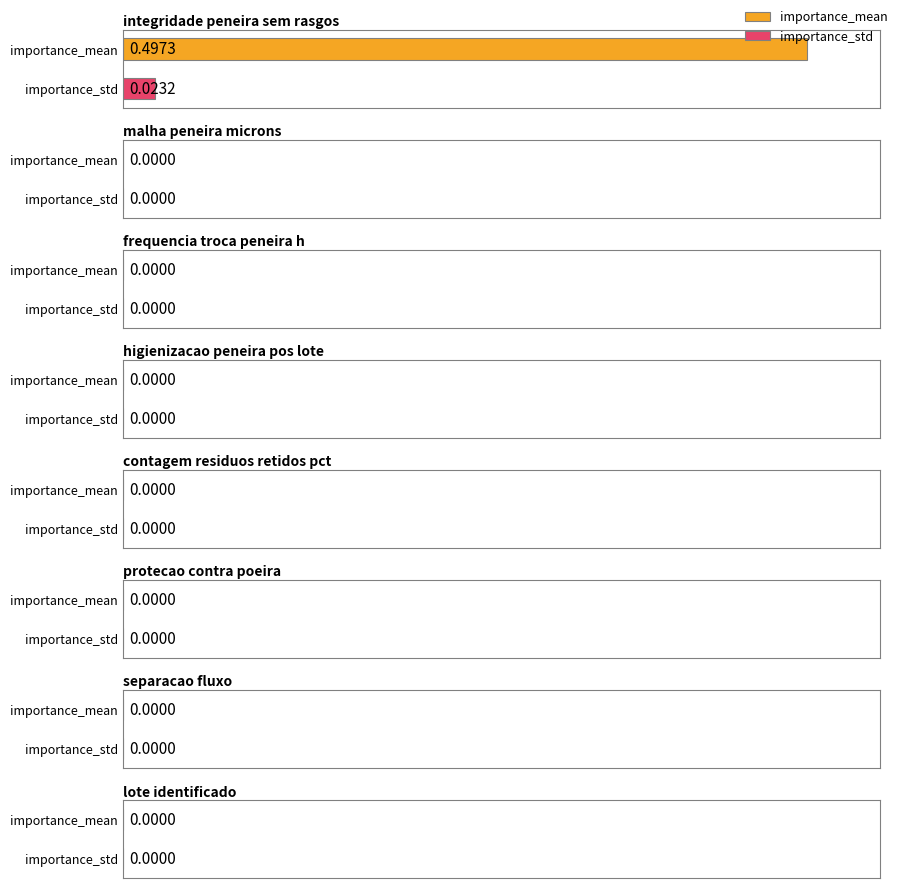

Which series has the largest range (max minus min)?

importance_mean